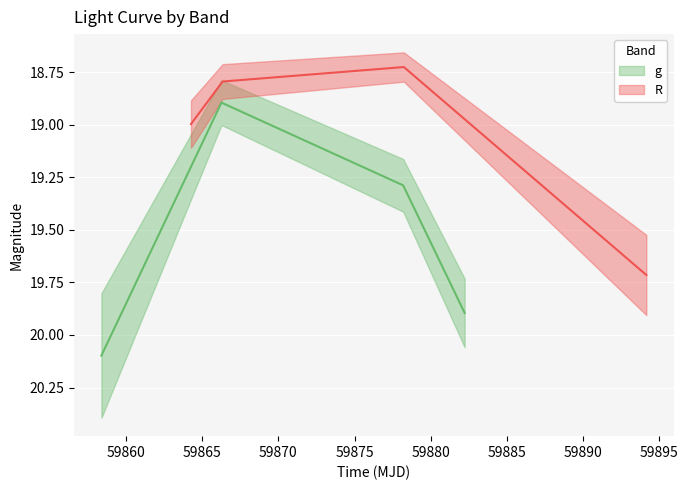

True or false: g has more than 2 interior local peaks.

False